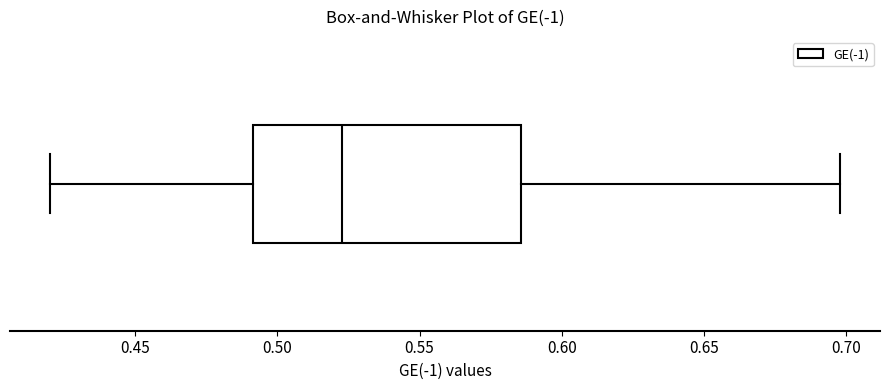

Where does the left whisker of the box end on the x-axis? The values are not printed on the chart, so give them approximately, as read against the axis.

0.420